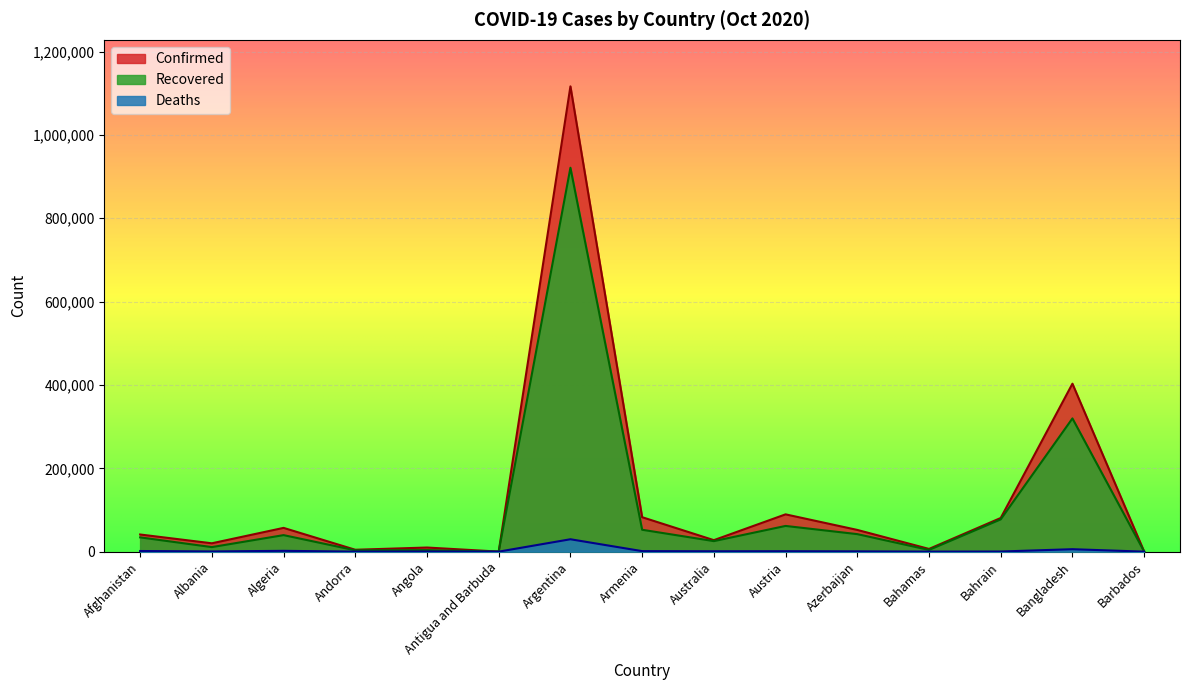

Which series has the largest total across all categories?

Confirmed